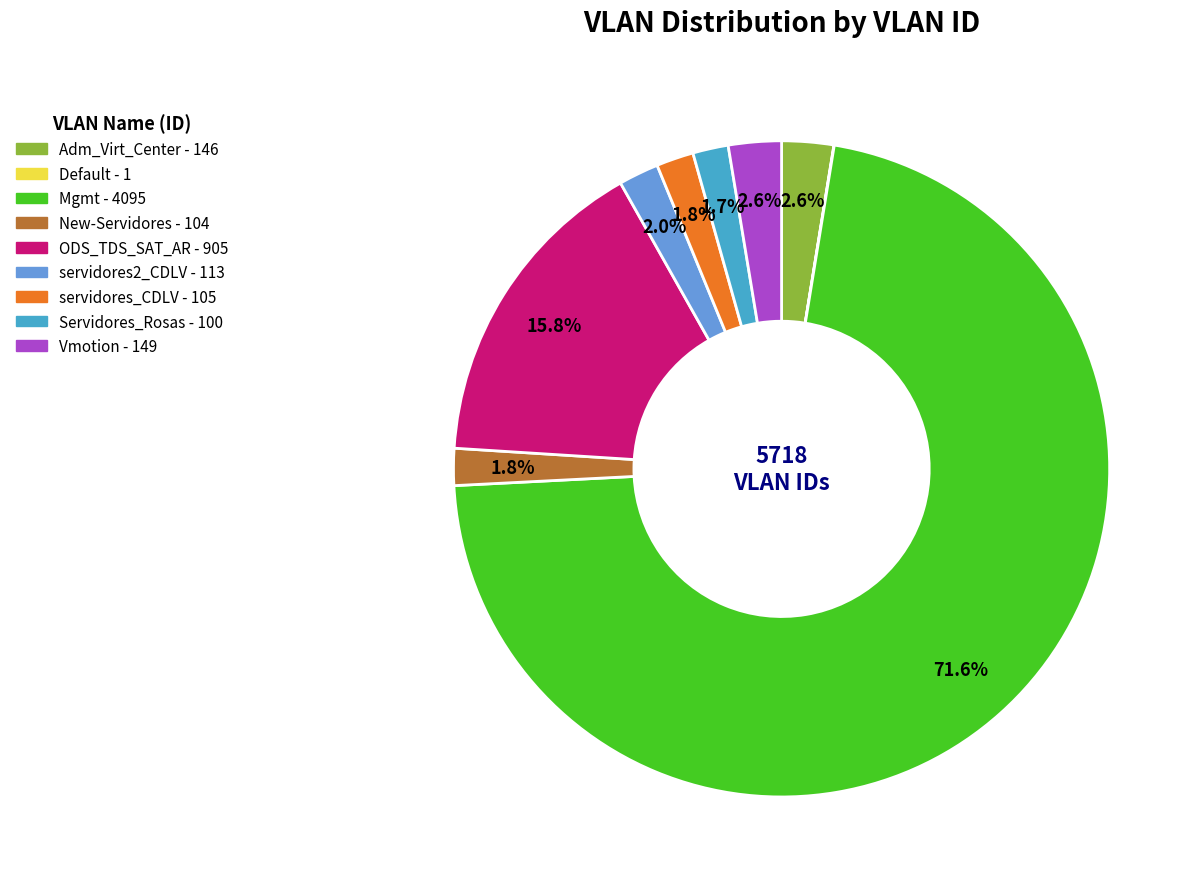

Which slice is the largest?

Mgmt